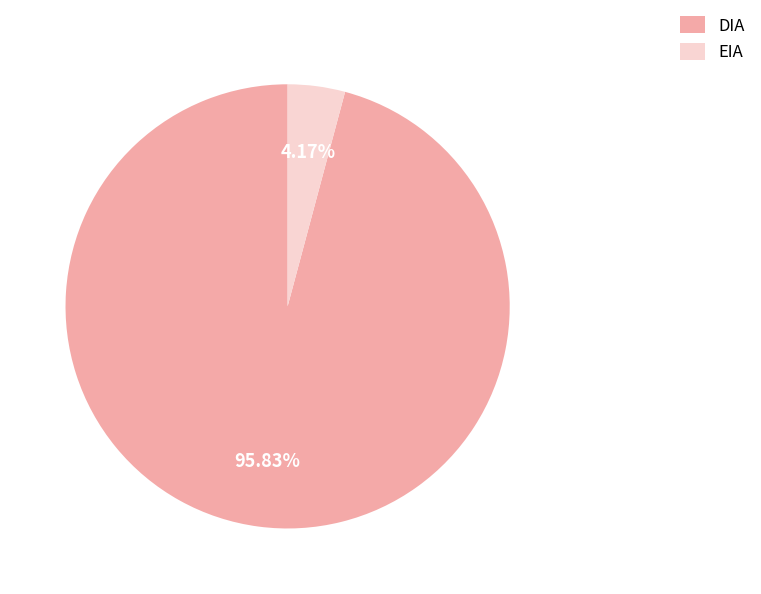

To the nearest percent, what percentage of the pie is DIA?

96%